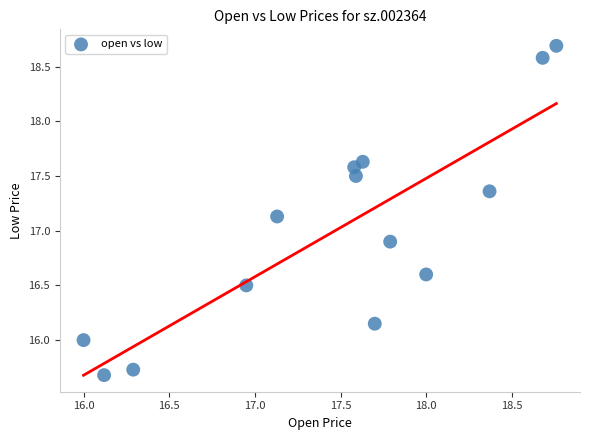

What is the range of X values (max minus min)?

2.8